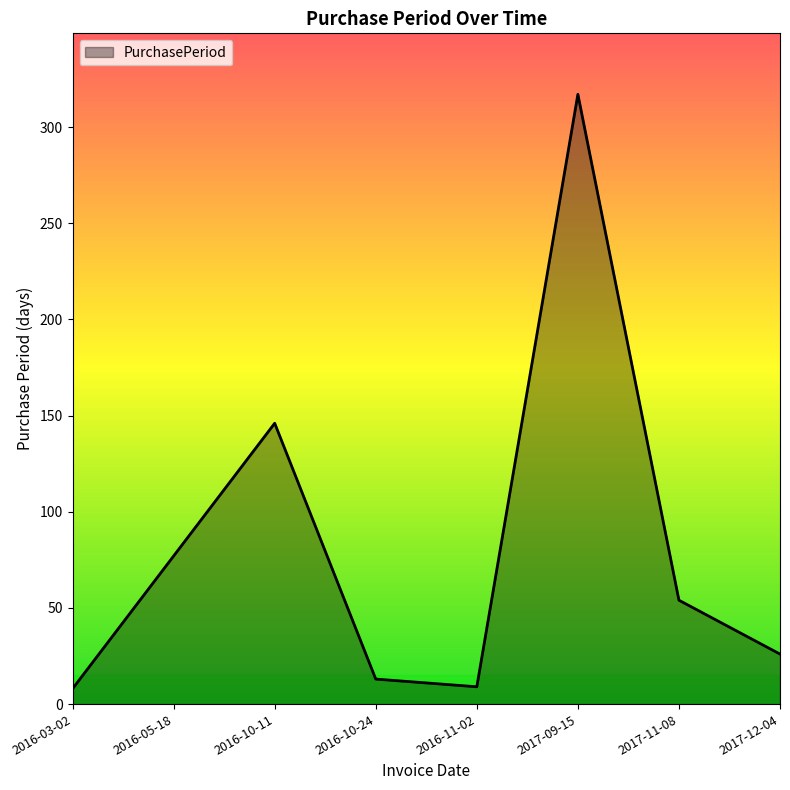

How many series are shown in this chart?

1